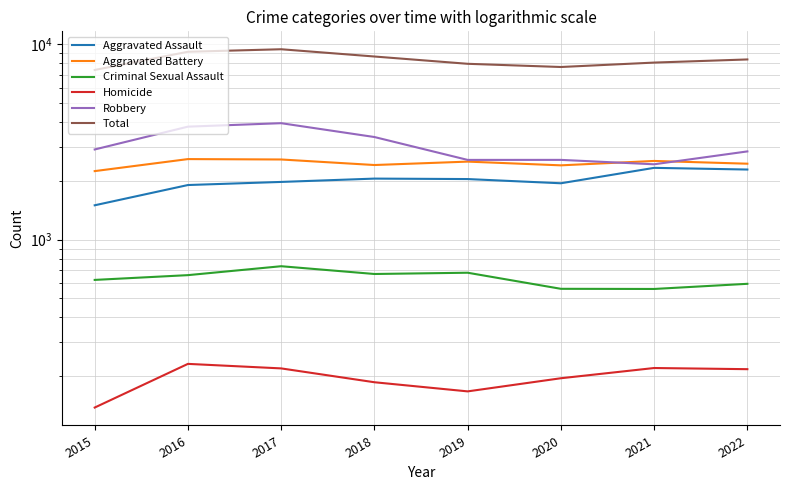

List the labels in order of Criminal Sexual Assault value, smallest first.

2021, 2020, 2022, 2015, 2016, 2018, 2019, 2017